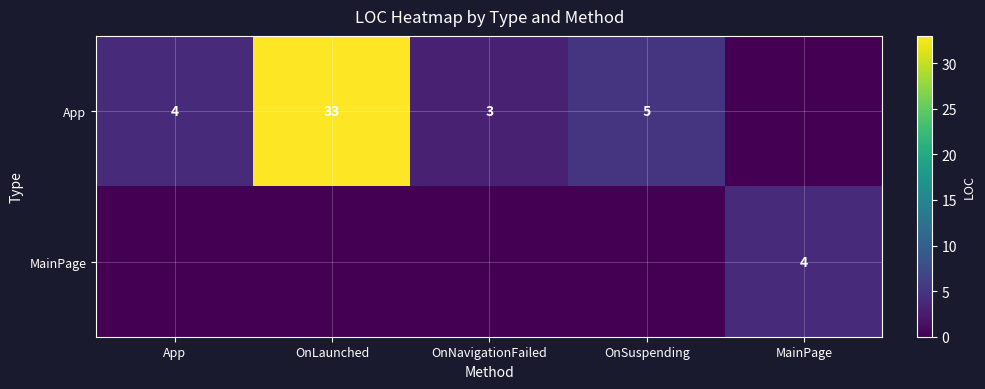

True or false: App has a value of 4 at App.

True